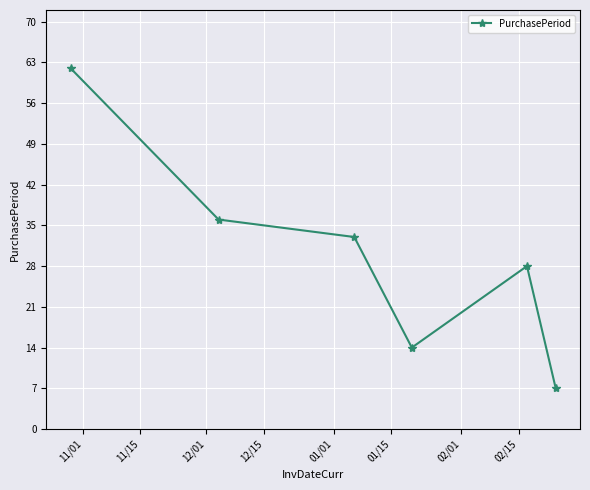

What is the greatest value displayed?

62